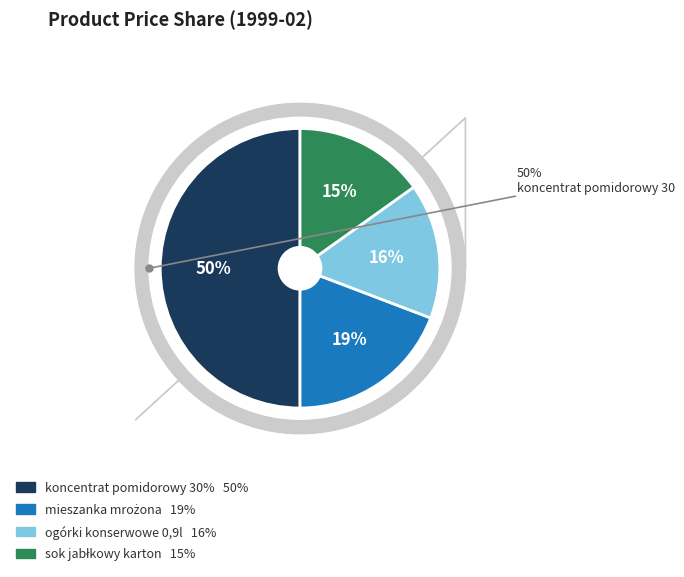

To the nearest percent, what portion does mieszanka mrożona marchew i groszek represent?

19%